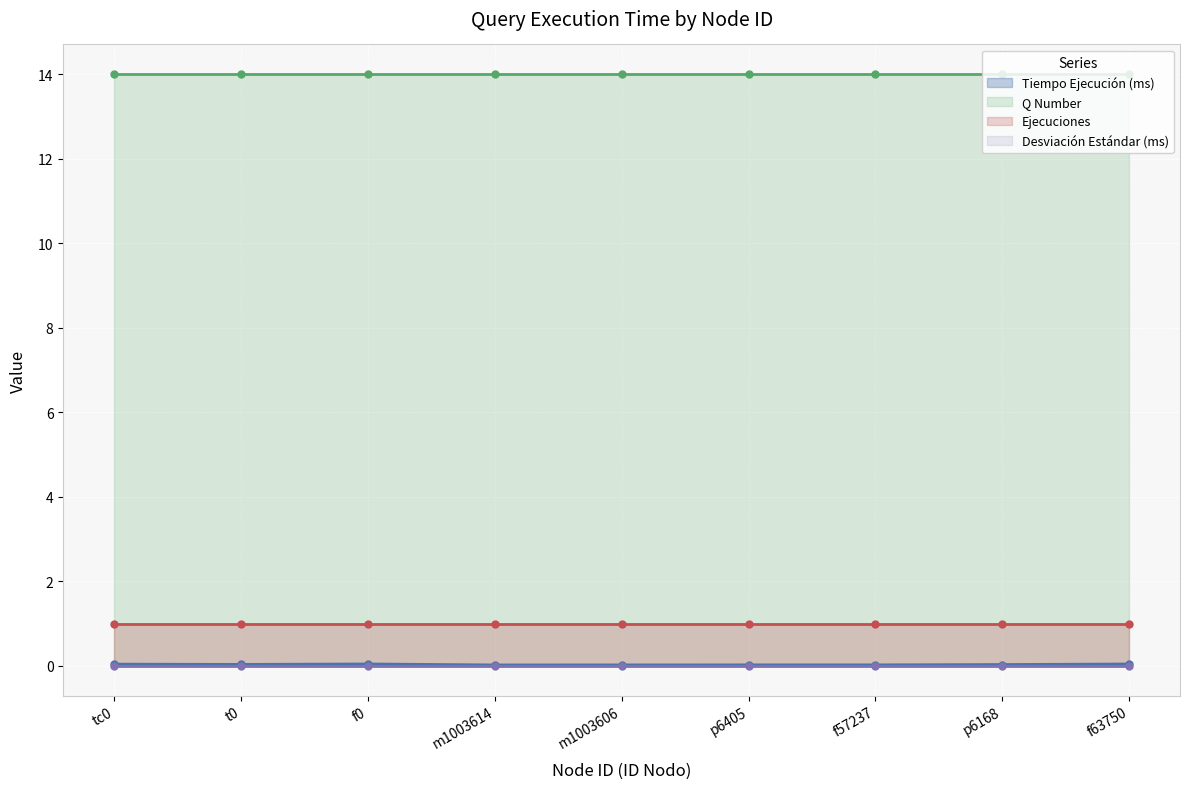

Is it true that Q Number equals 14.0 at m1003606?

True